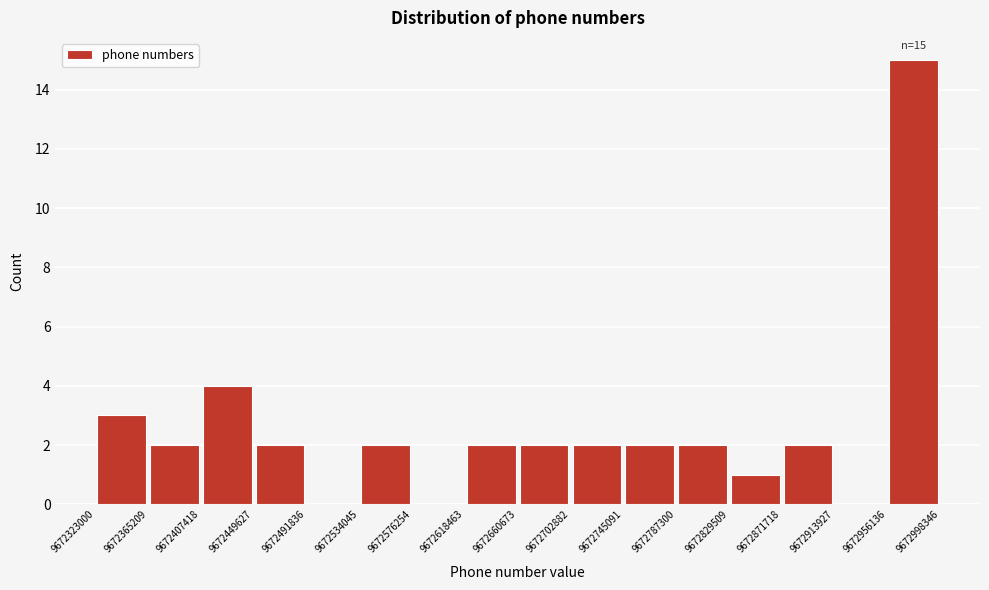

Which range on the x-axis has the tallest bar?

9672956136 to 9672998346